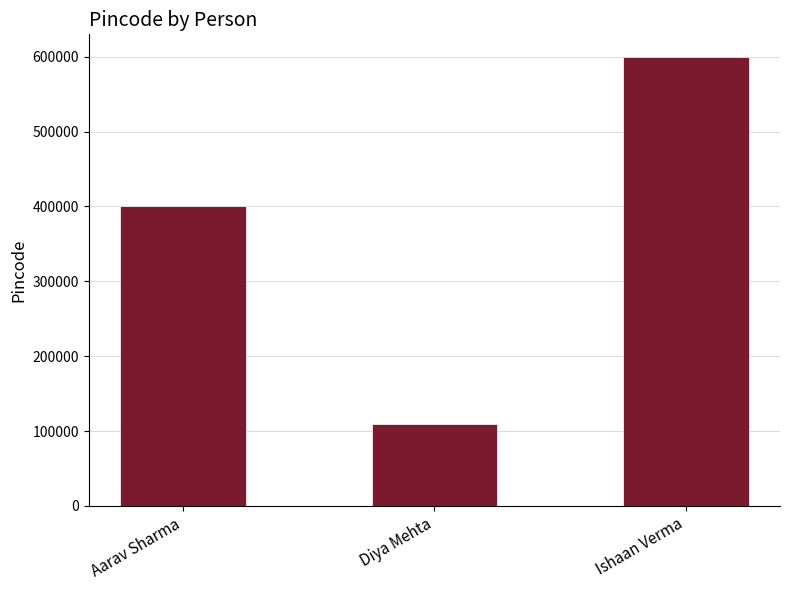

Count the number of data series in this chart.

1